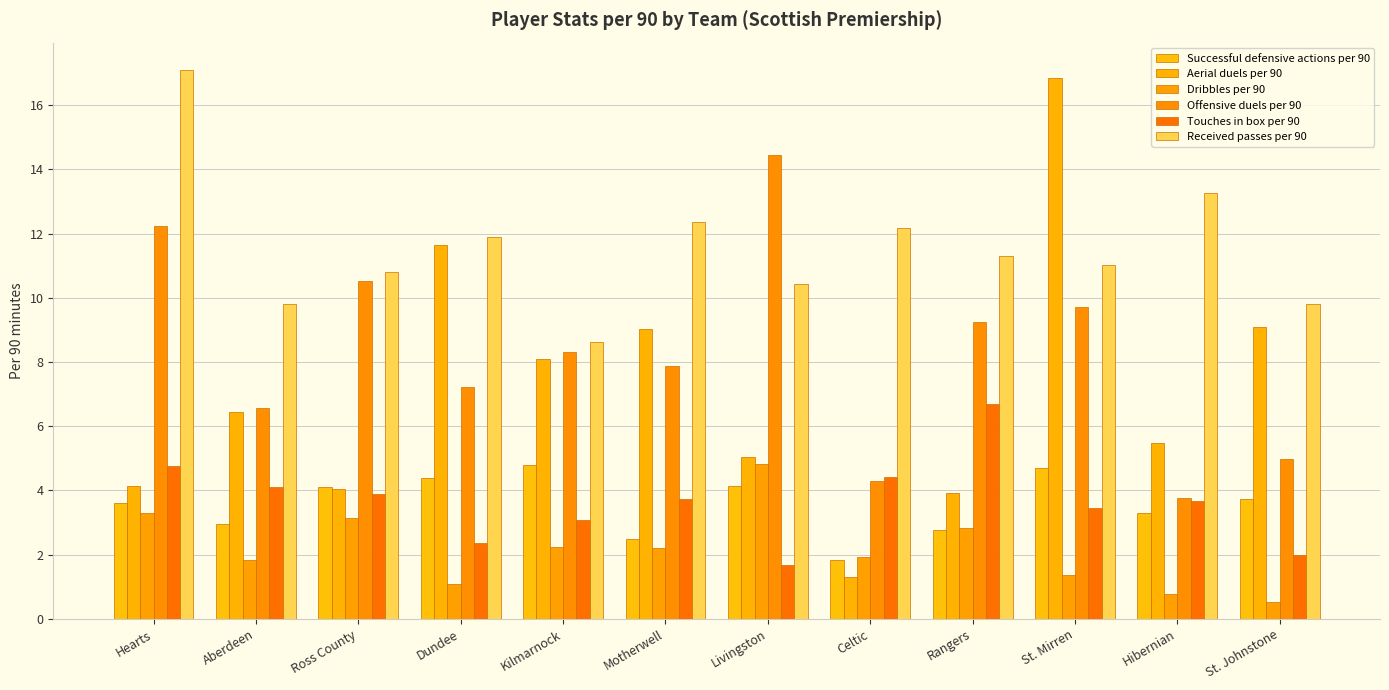

The value of Received passes per 90 at Rangers is 2.7. True or false?

False